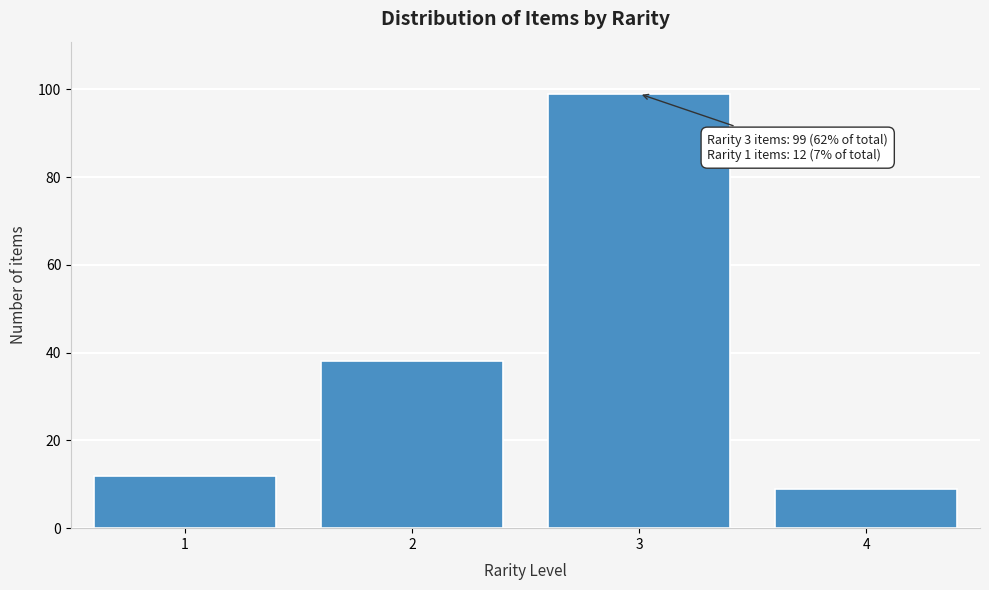

Reading left to right, extract all data points from this chart.

1=12	2=38	3=99	4=9